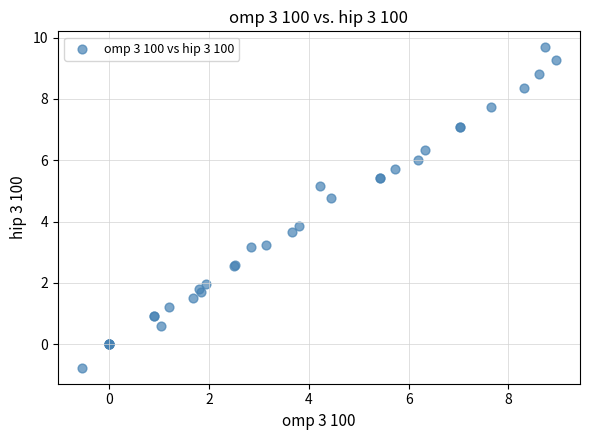

What Y value in the scatter plot is closest to 4?

3.9